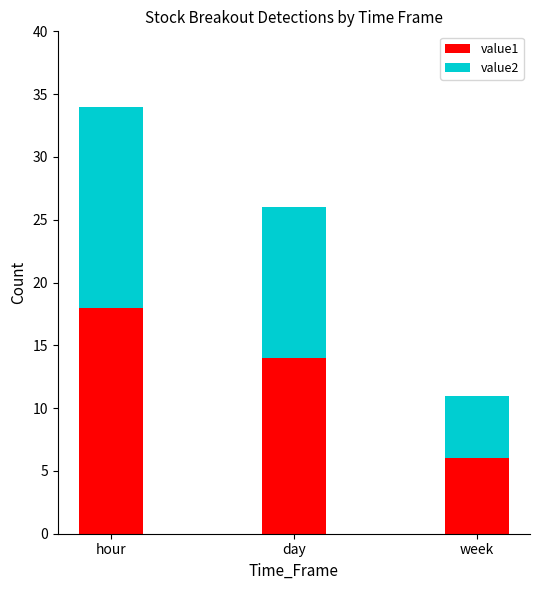

What is the total value across all series at day?

26